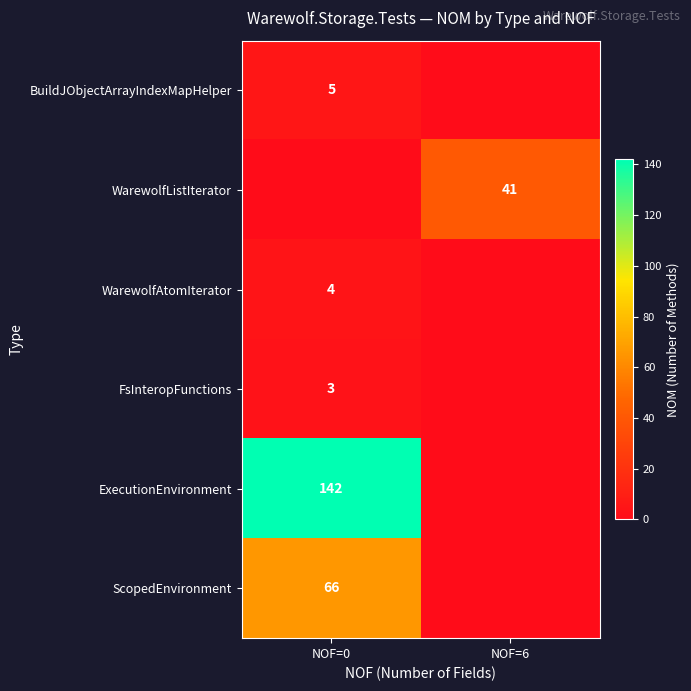

True or false: FsInteropFunctions has a value of 3 at NOF=0.

True